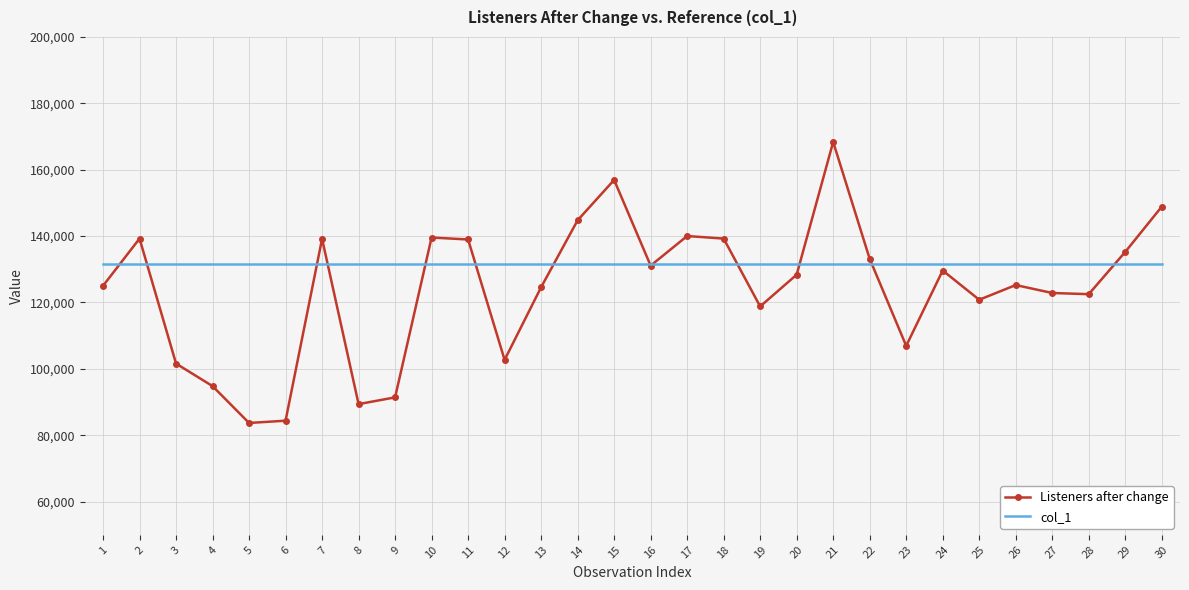

The Listeners after change series shows 43509 at 23. True or false?

False